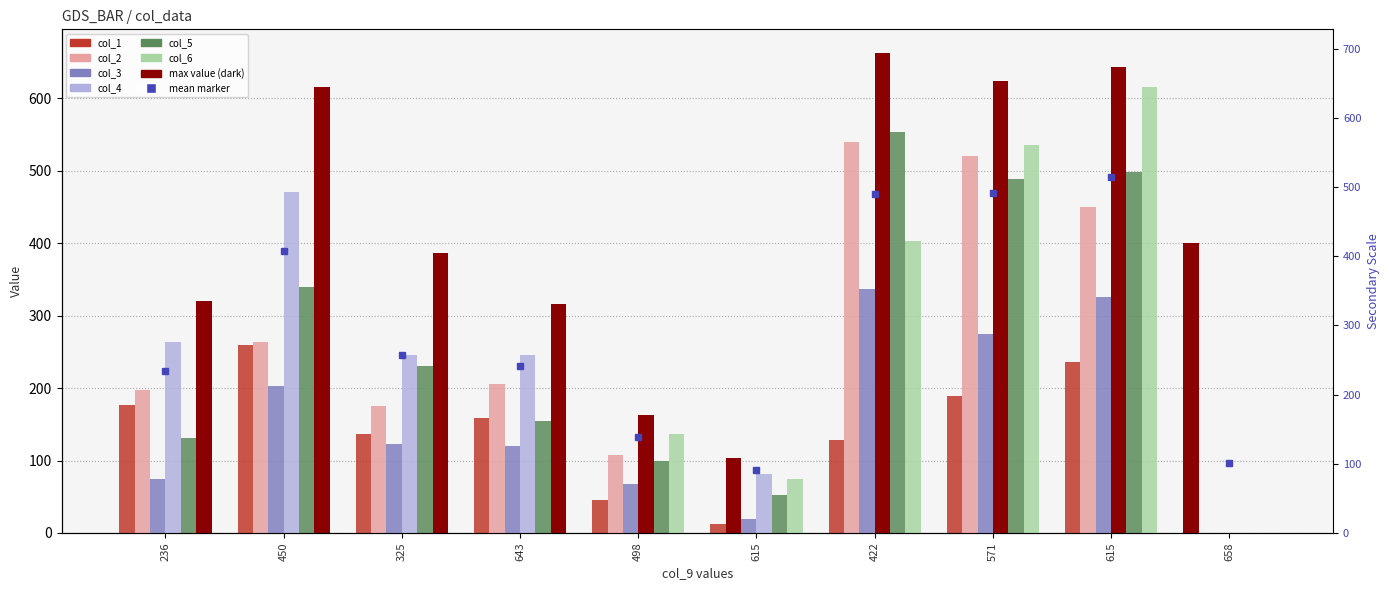

What are all the series names shown in the legend?

col_1, col_2, col_3, col_4, col_5, col_6